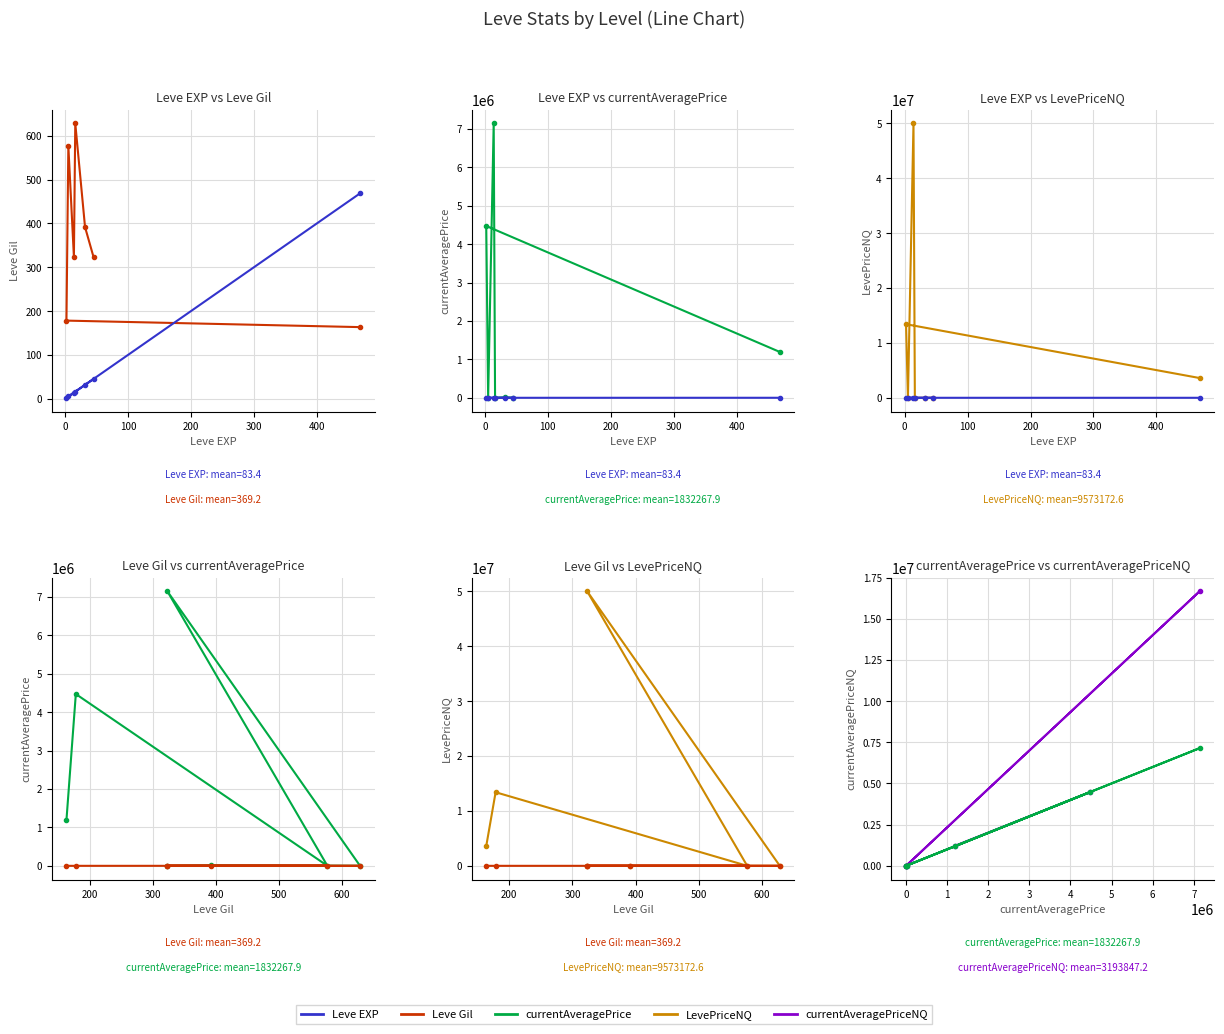

Reading left to right, list all the values displayed in this chart.

Leve Gil: 163.5	178.3	576.7	323.3	628.3	391.7	322.5
Leve EXP: 468.5	2.3	5.3	14.2	16.3	31.8	45.5
currentAveragePrice: 1192787.0	4470853.8	658.3	7143270.2	1394.2	14236.7	2675.2
LevePriceNQ: 3599733.0	13404282.5	1829.5	50000721.7	3182.0	802.0	1657.8
currentAveragePriceNQ: 1219454.5	4468094.2	609.7	16666907.2	1060.5	256.0	548.8